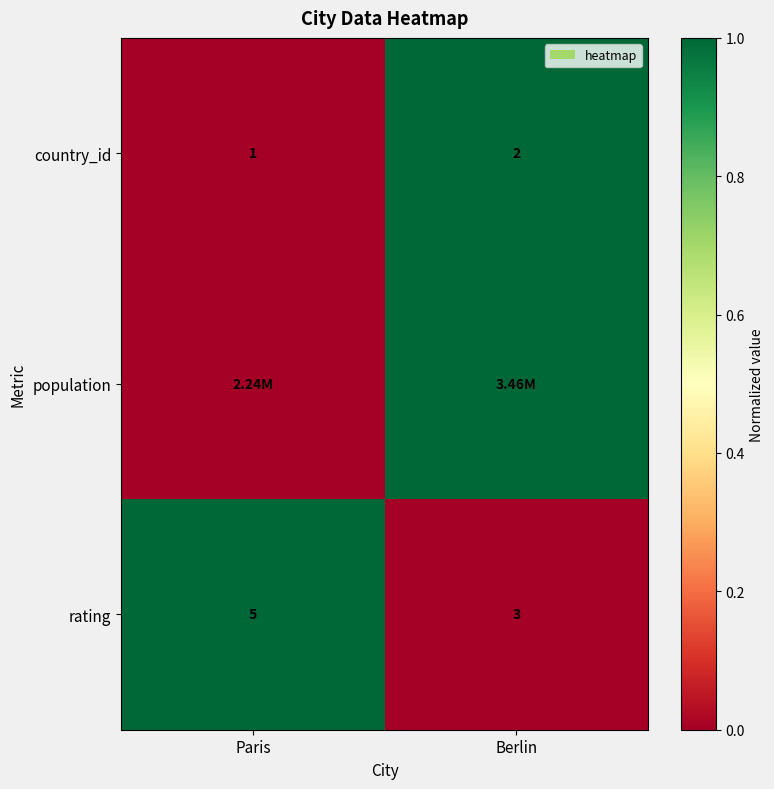

Where is country_id nearest to the value 1?

Paris